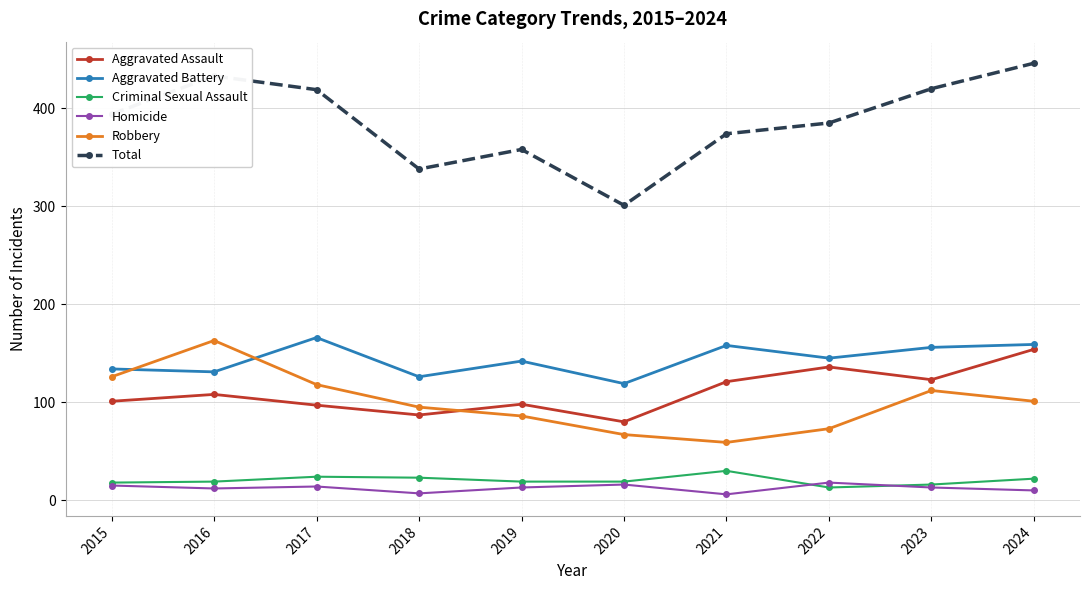

True or false: Robbery has a value of 101 at 2024.

True